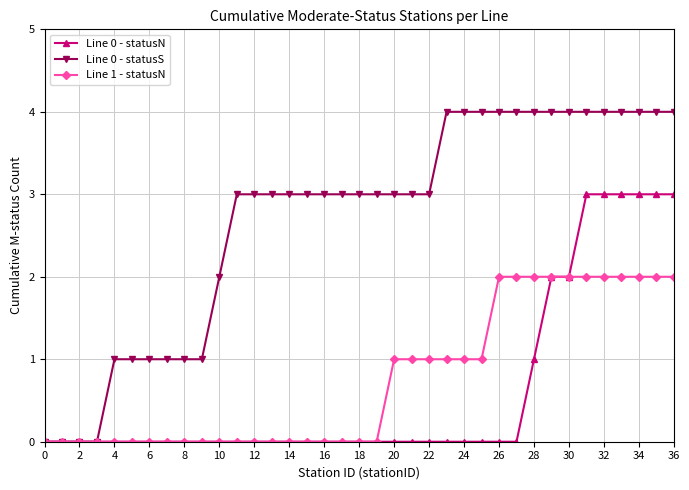

Which series has the widest spread of values?

Line 0 - statusS